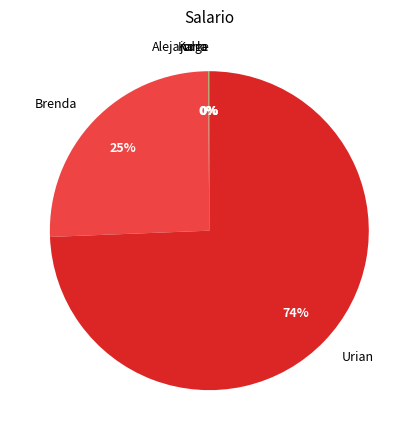

To the nearest percent, what percentage of the pie is Brenda?

25%